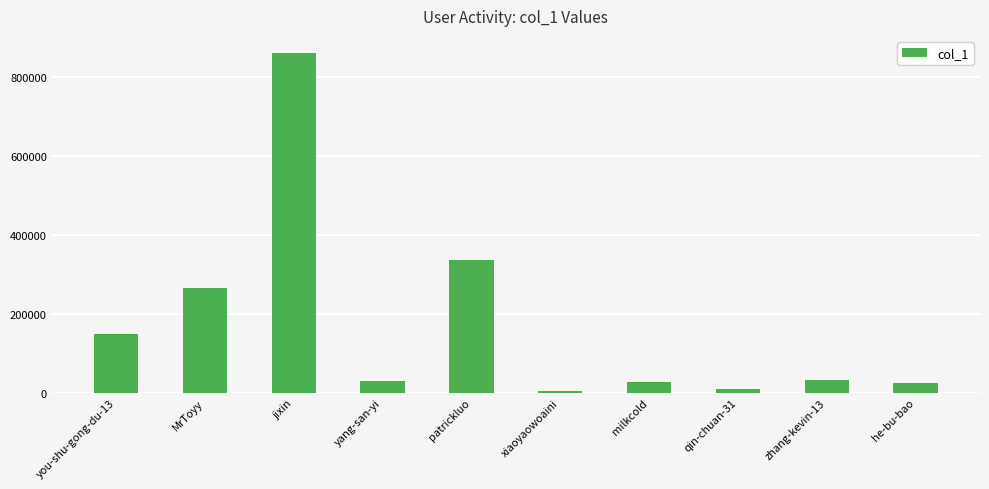

How many categories are shown in the chart?

10